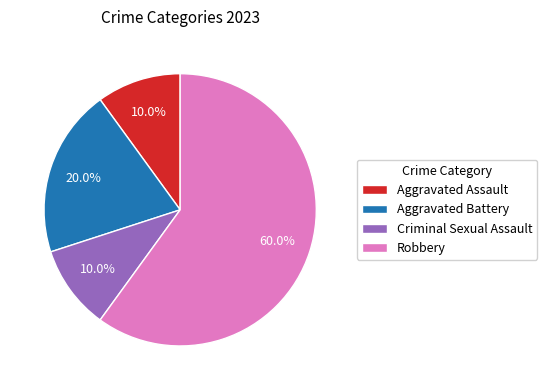

To the nearest percent, what is the difference between the largest and smallest slice percentages?

50%